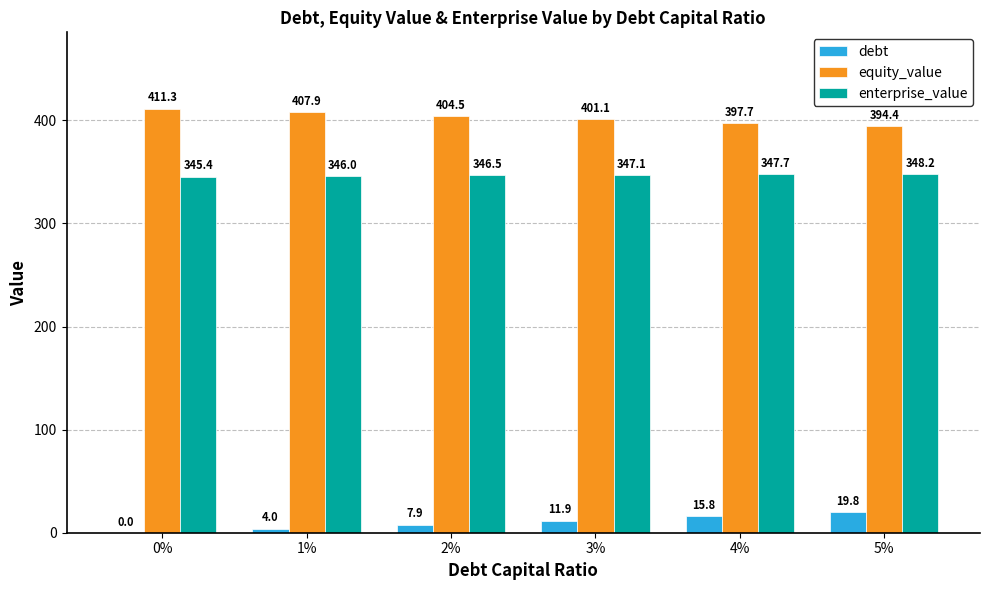

Count the number of categories in the chart.

6